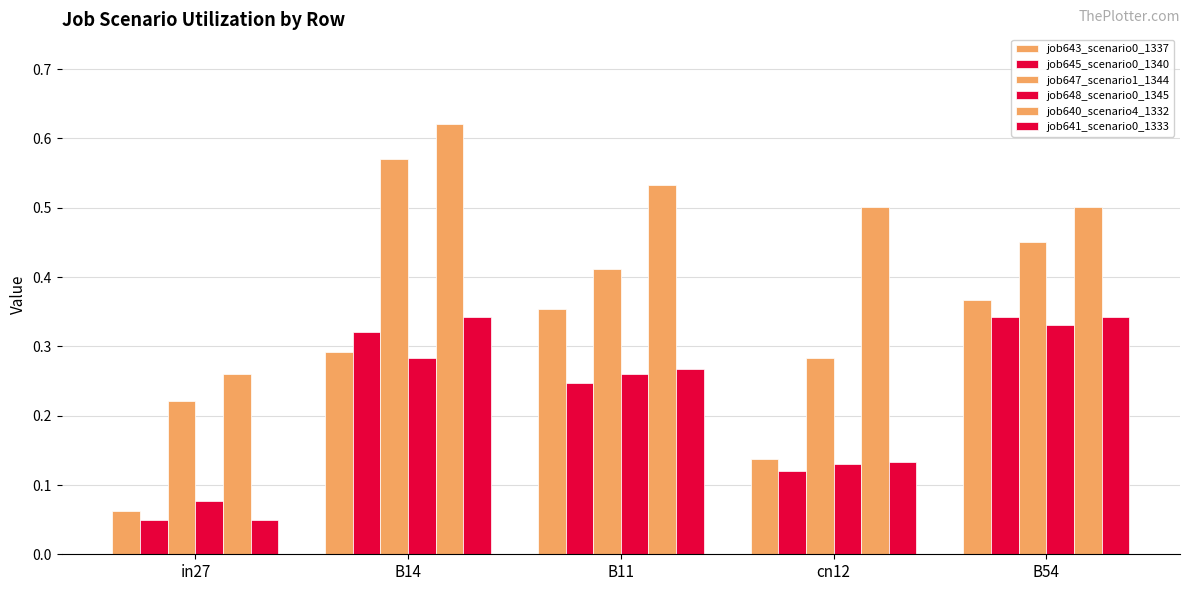

At which label does job645_scenario0_1340 reach its minimum?

in27